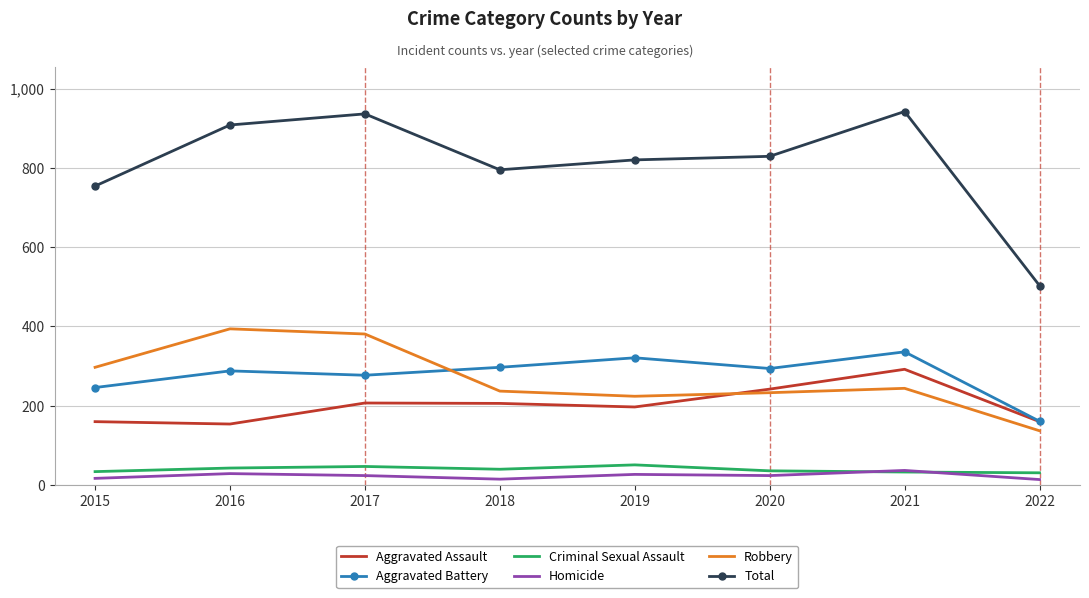

How many interior local valleys does the Robbery series have?

1